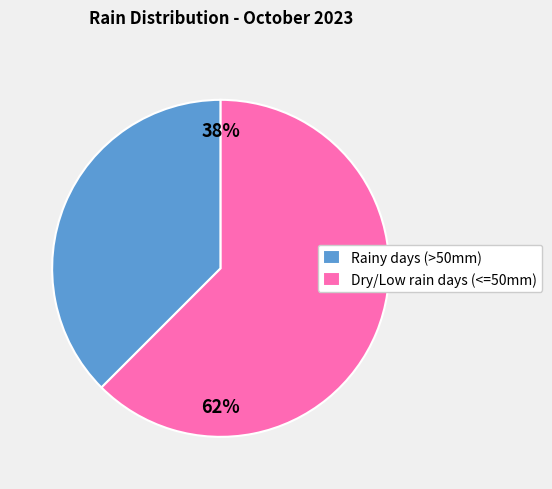

Approximately how many times larger is the value at Rainy days (>50mm) compared to Dry/Low rain days (<=50mm)?

0.6